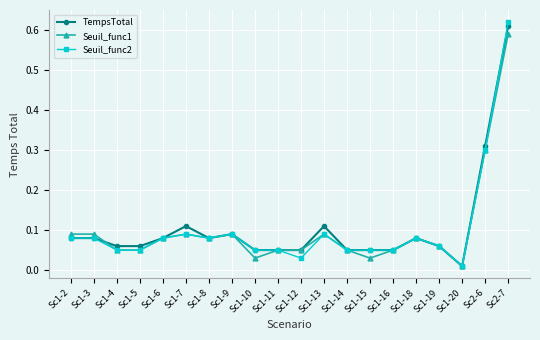

Where is TempsTotal nearest to the value 0?

Sc1-20